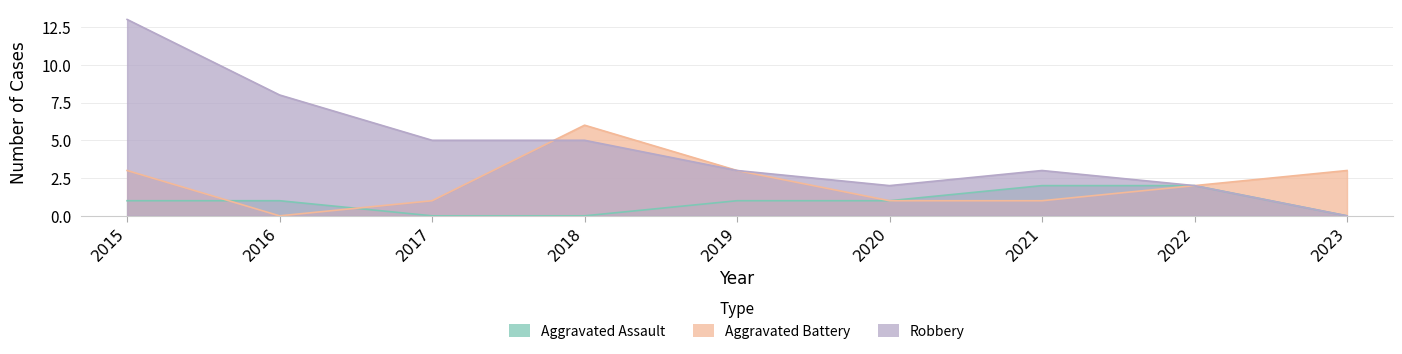

How many values in the Robbery series are below 3?

3